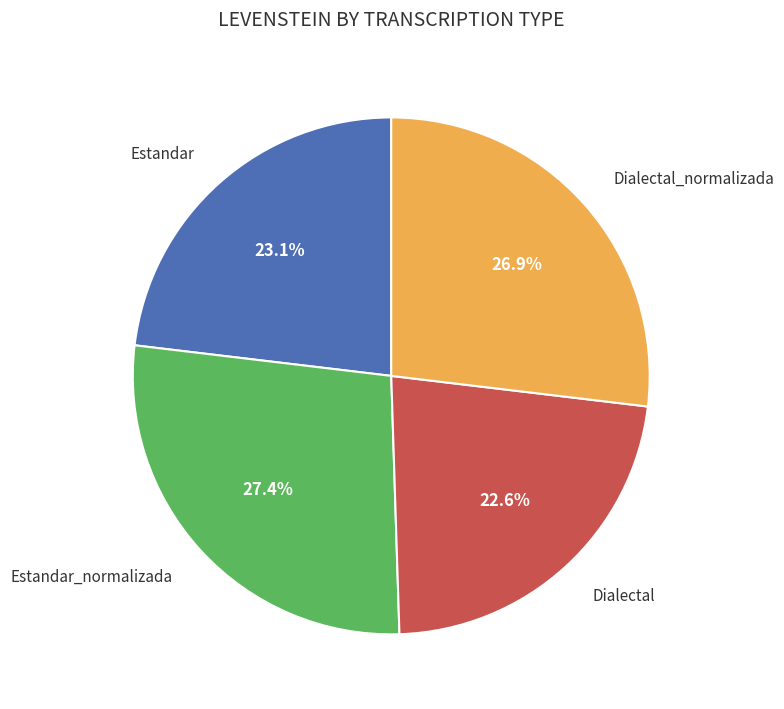

Is there a majority slice in this chart?

No